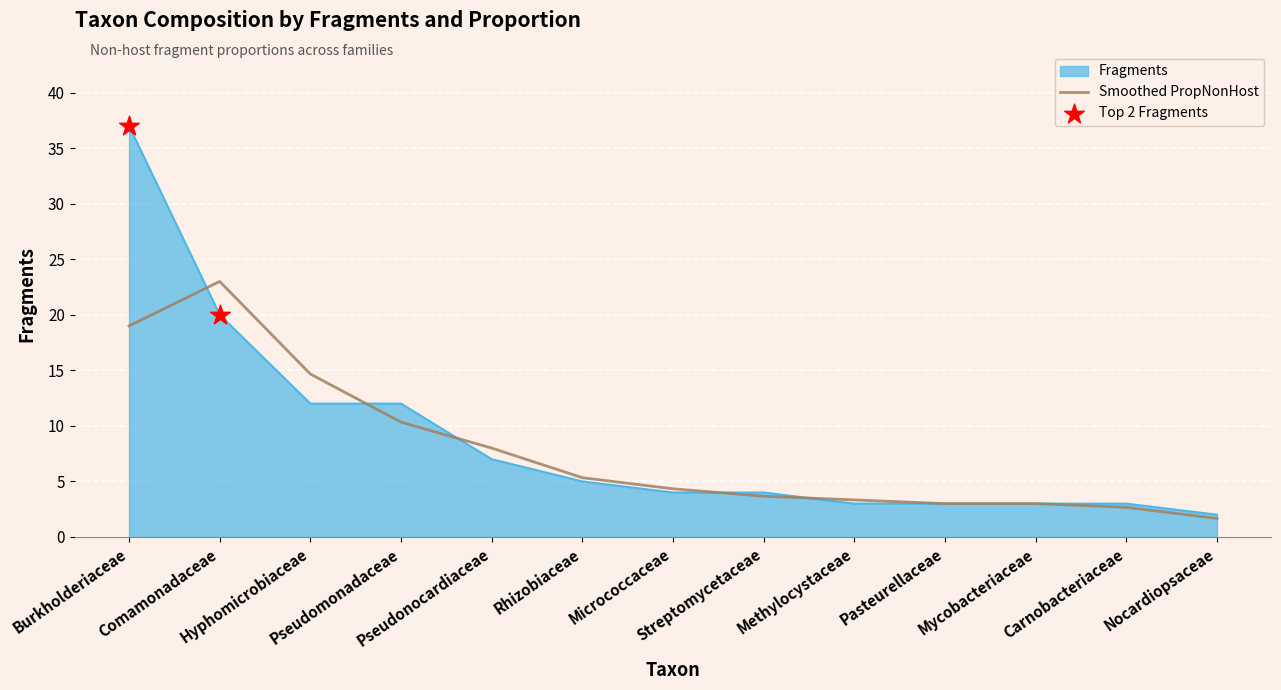

Which series has the largest range (max minus min)?

Fragments